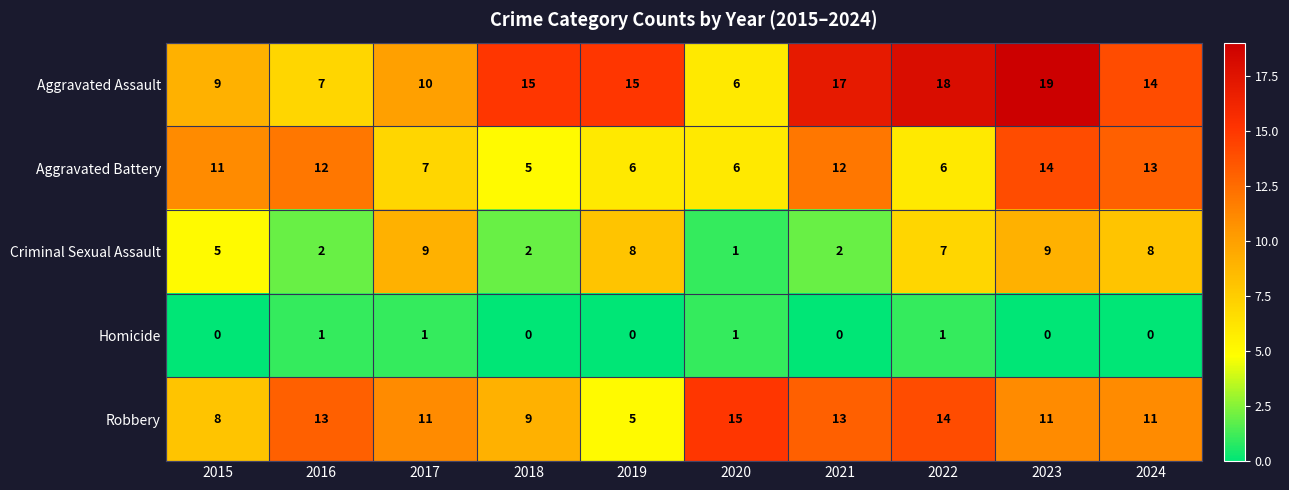

Is it true that Aggravated Assault equals 10 at 2017?

True